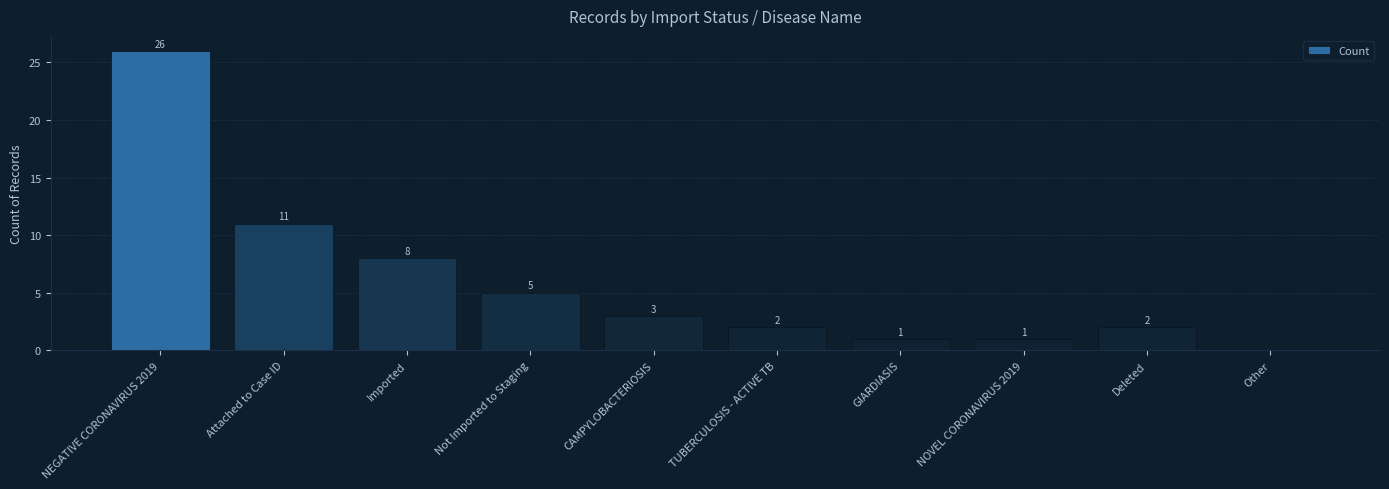

Where is the data nearest to the value 13?

Attached to Case ID